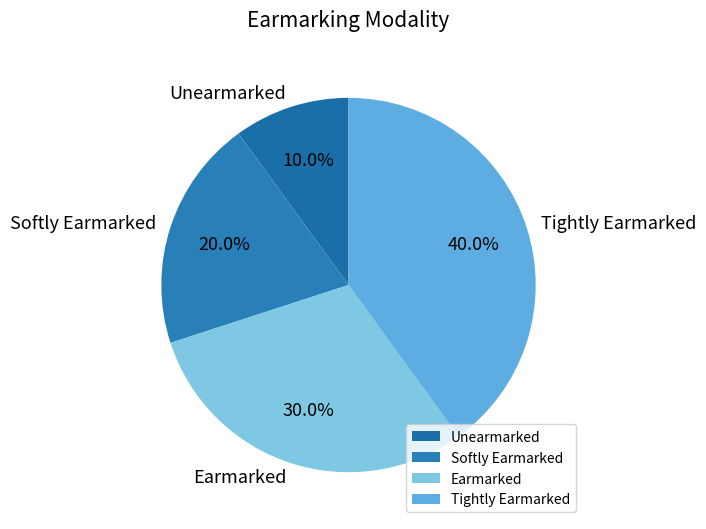

Is it true that Unearmarked is 10% of the pie?

True